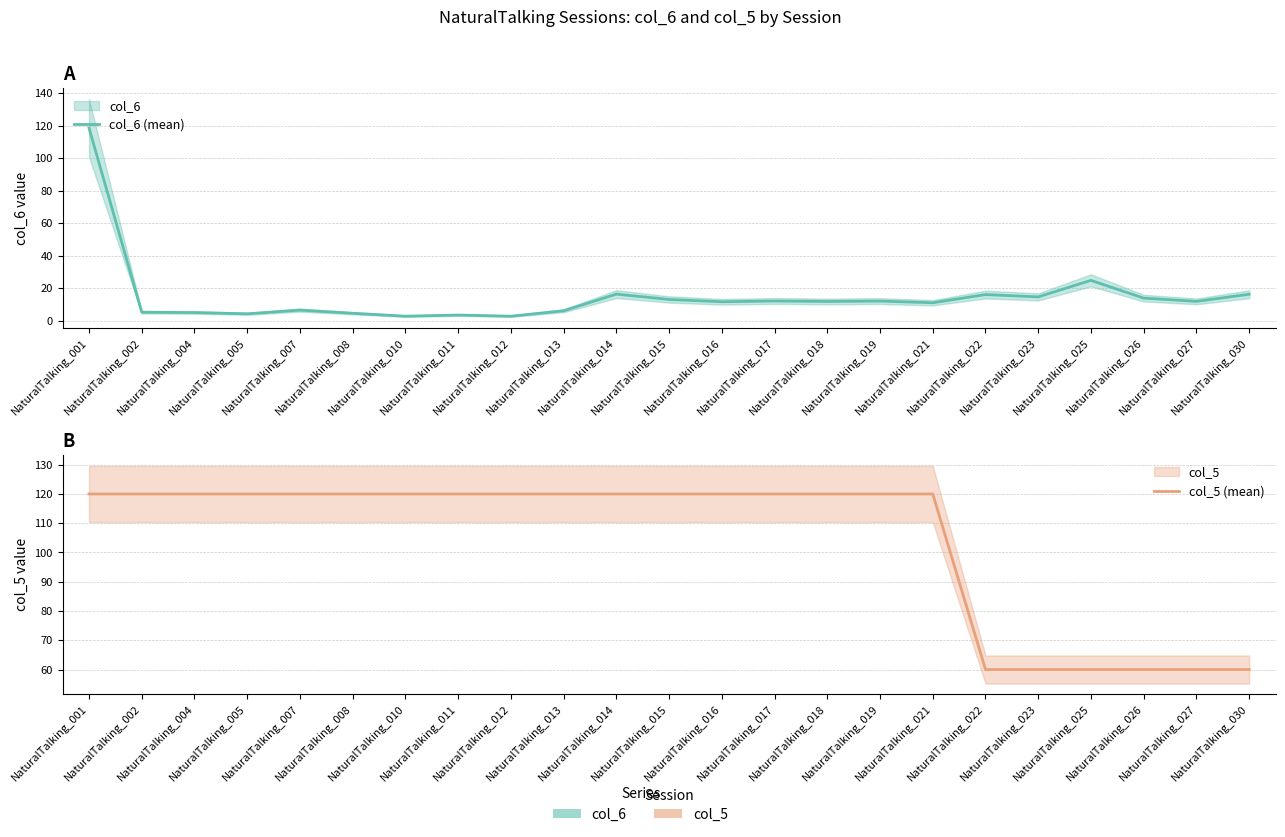

The col_6 (mean) series shows 16.2 at NaturalTalking_030. True or false?

True